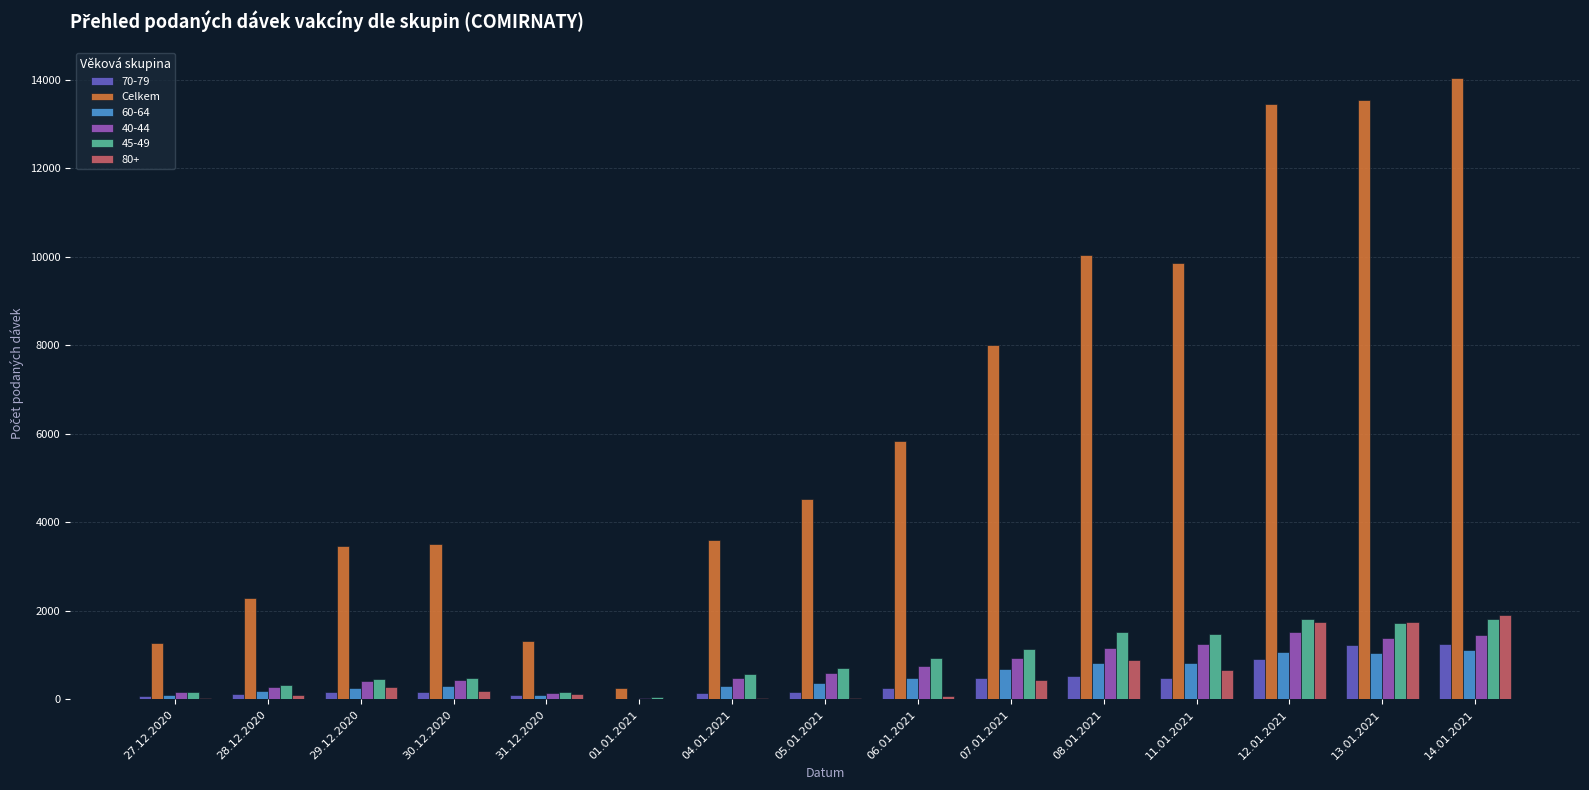

The Celkem series shows 3897 at 08.01.2021. True or false?

False